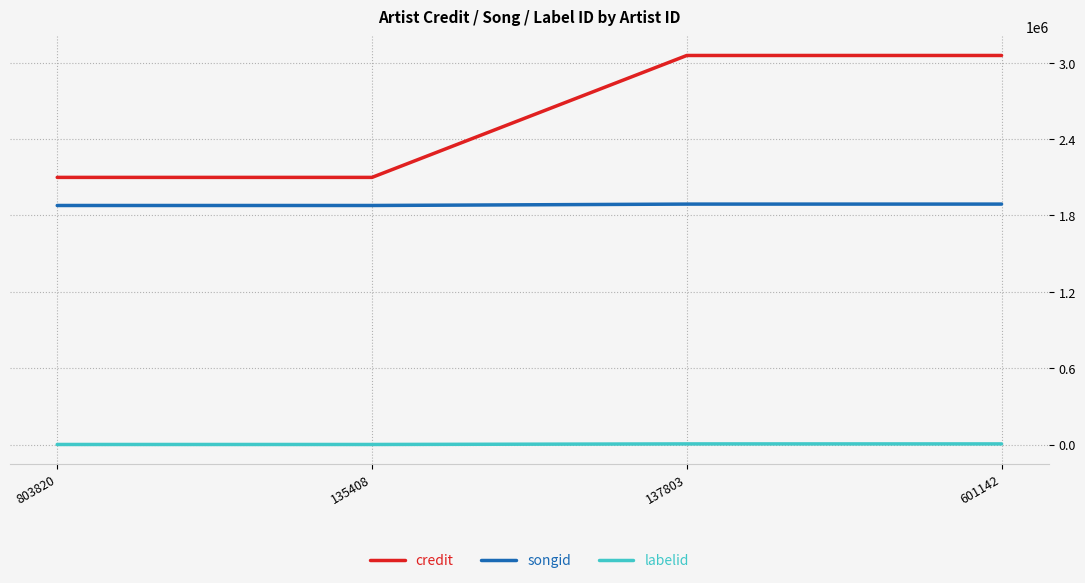

Count the number of data series in this chart.

3